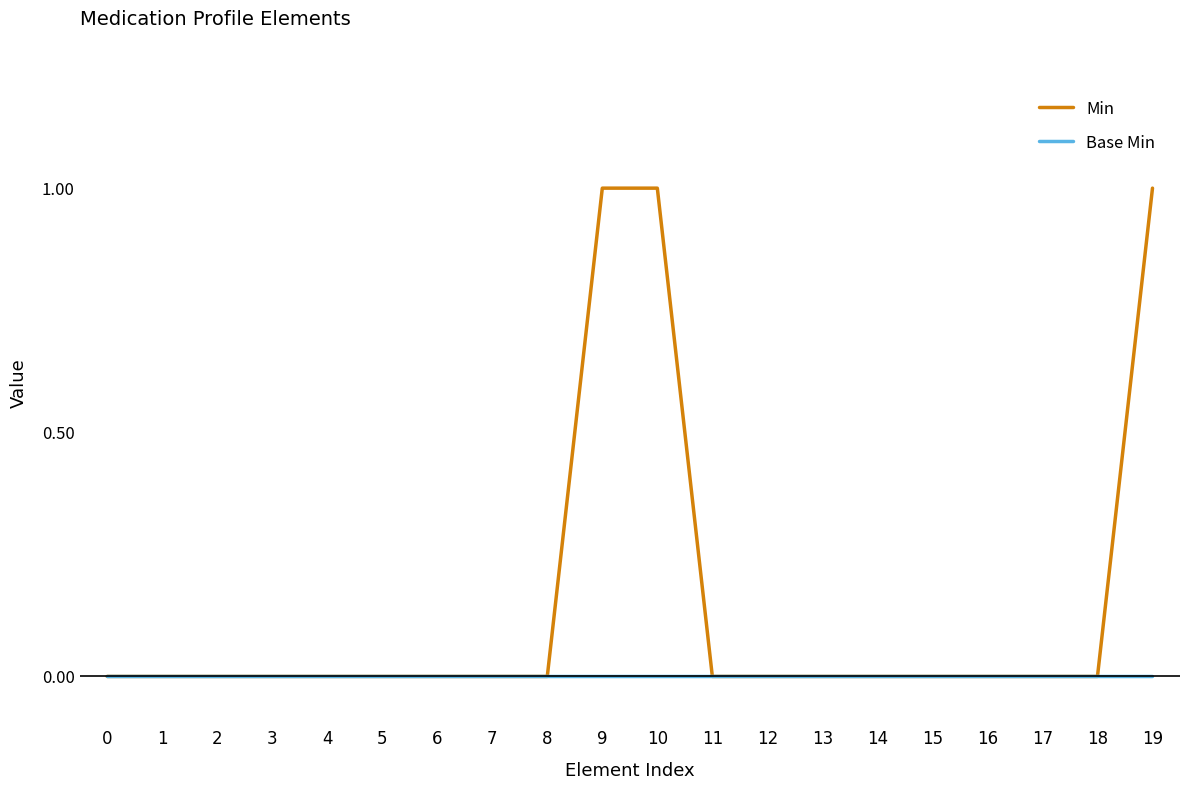

Which series has the largest range (max minus min)?

Min